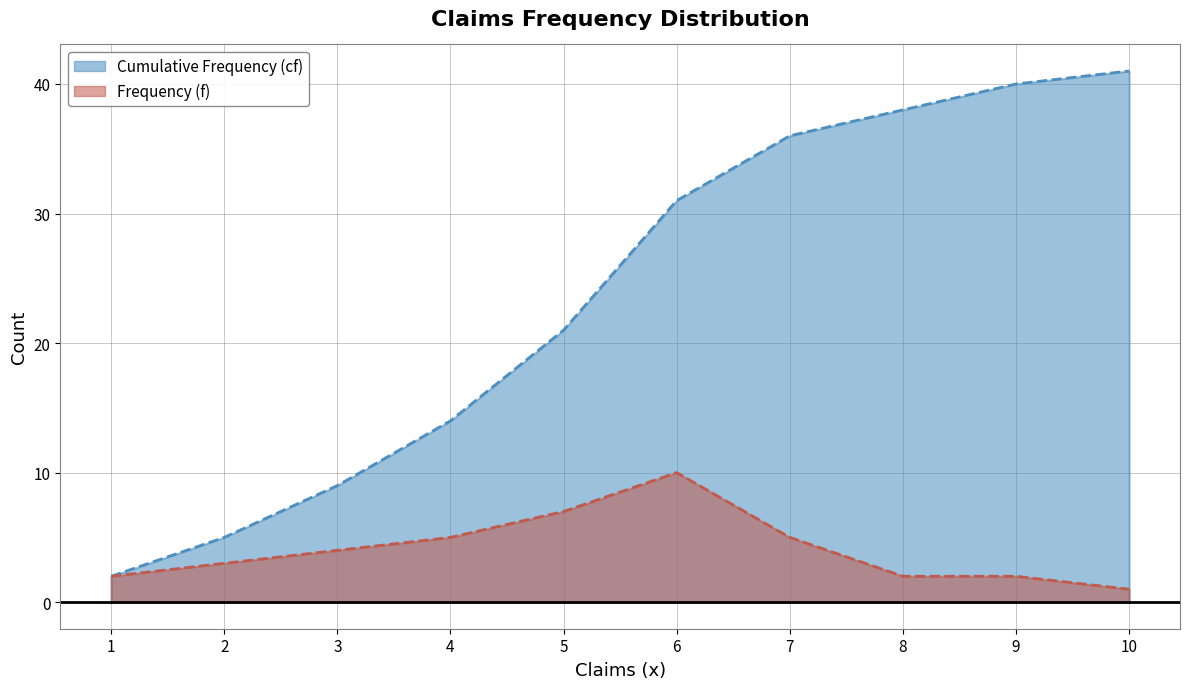

How many data points does each series have?

10